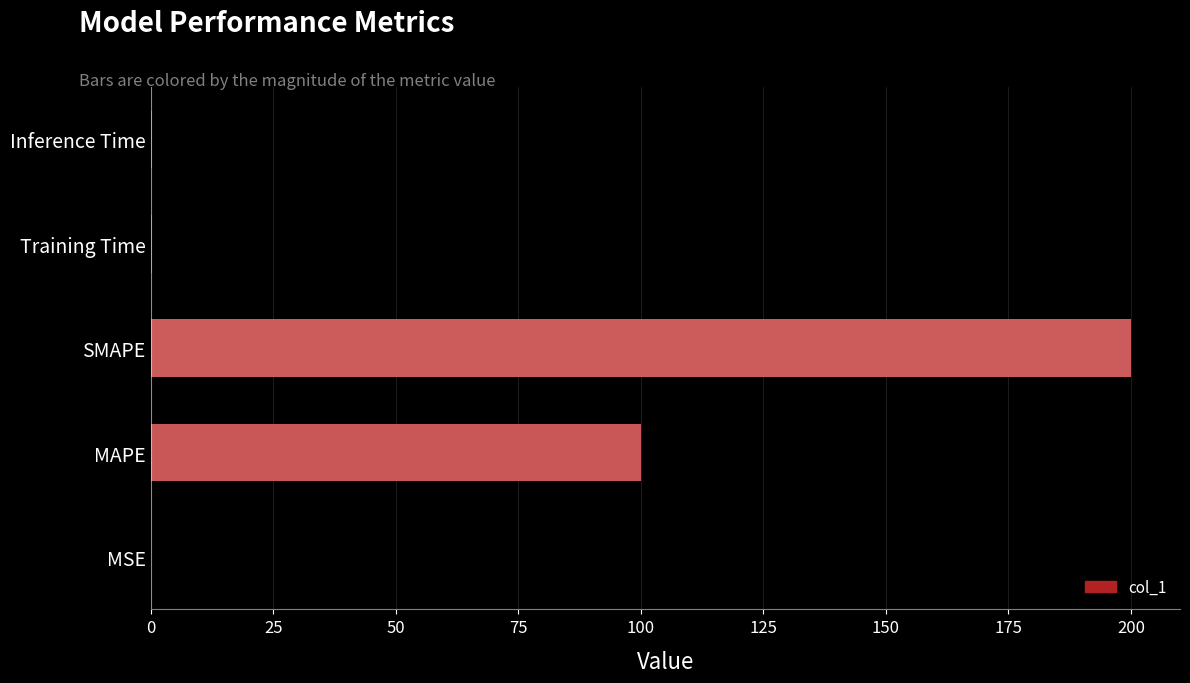

What is the sum of all values?

300.5